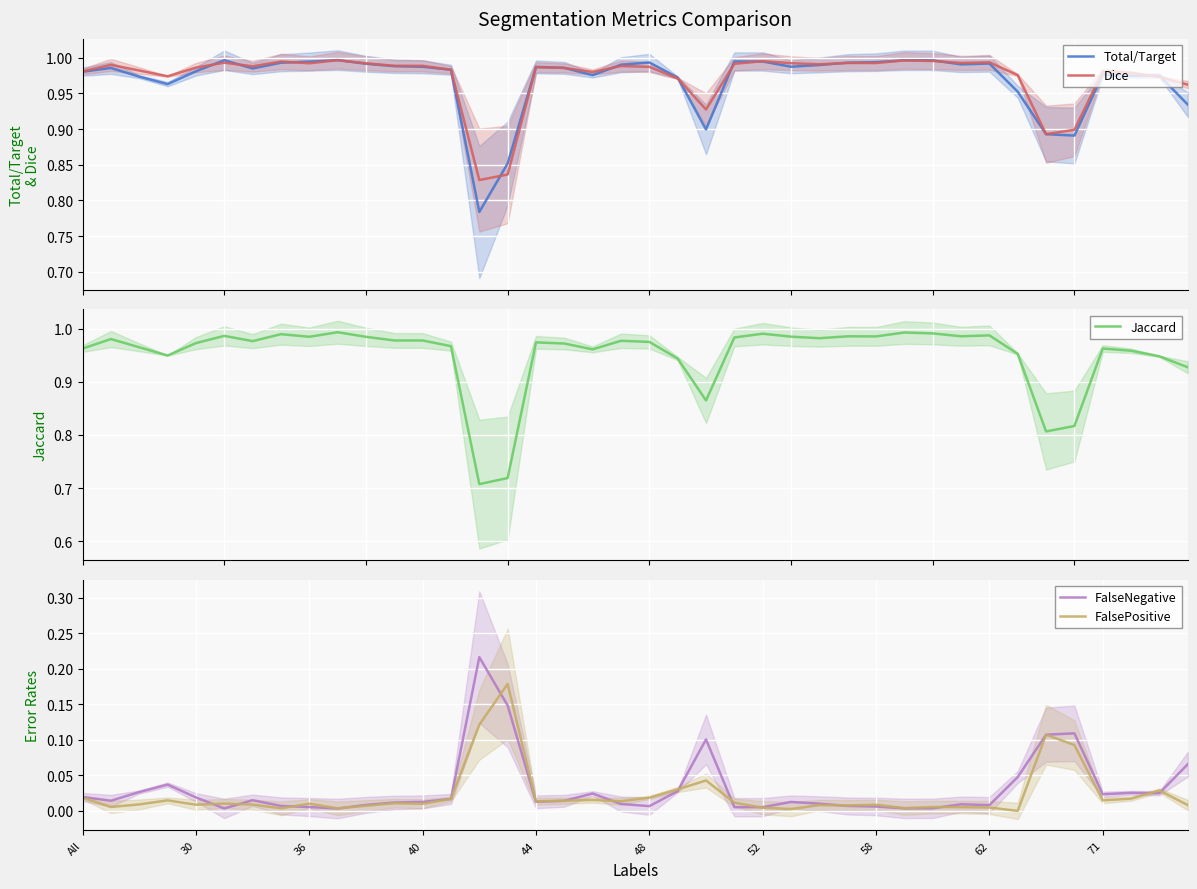

Is it true that FalsePositive equals 0.0 at 27?

False